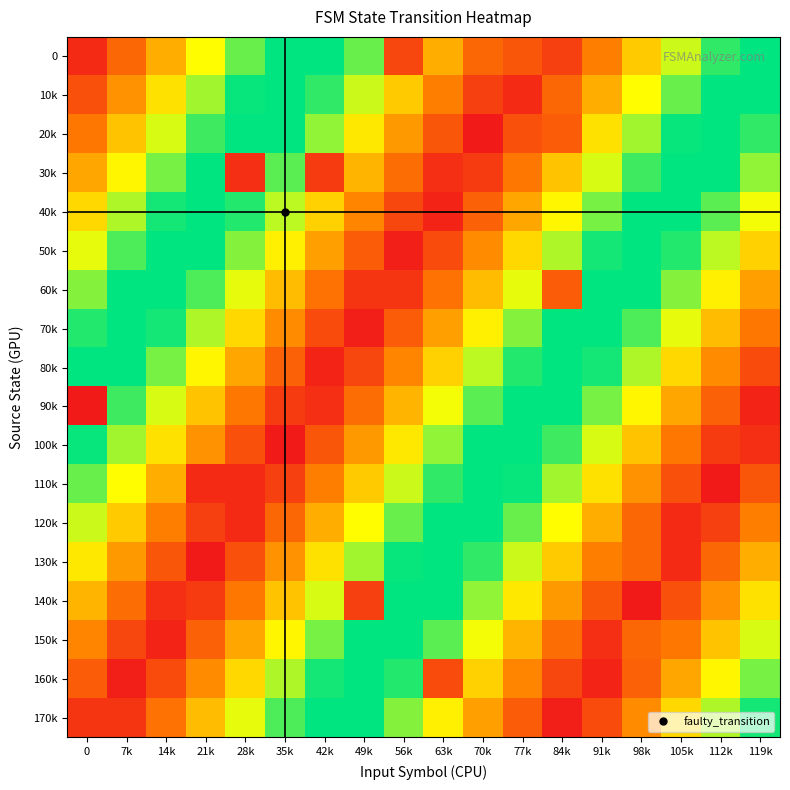

Rank the series by their maximum value, from lowest to highest.

0, 70k, 40k, 10k, 100k, 60k, 30k, 150k, 110k, 120k, 80k, 90k, 50k, 160k, 170k, 20k, 130k, 140k